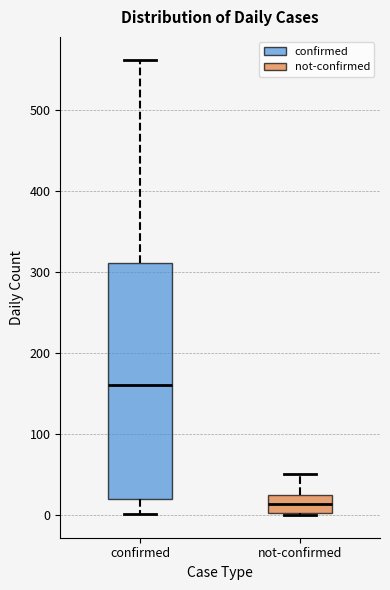

Where does the lower whisker of the box for confirmed end on the y-axis? The values are not printed on the chart, so give them approximately, as read against the axis.

0